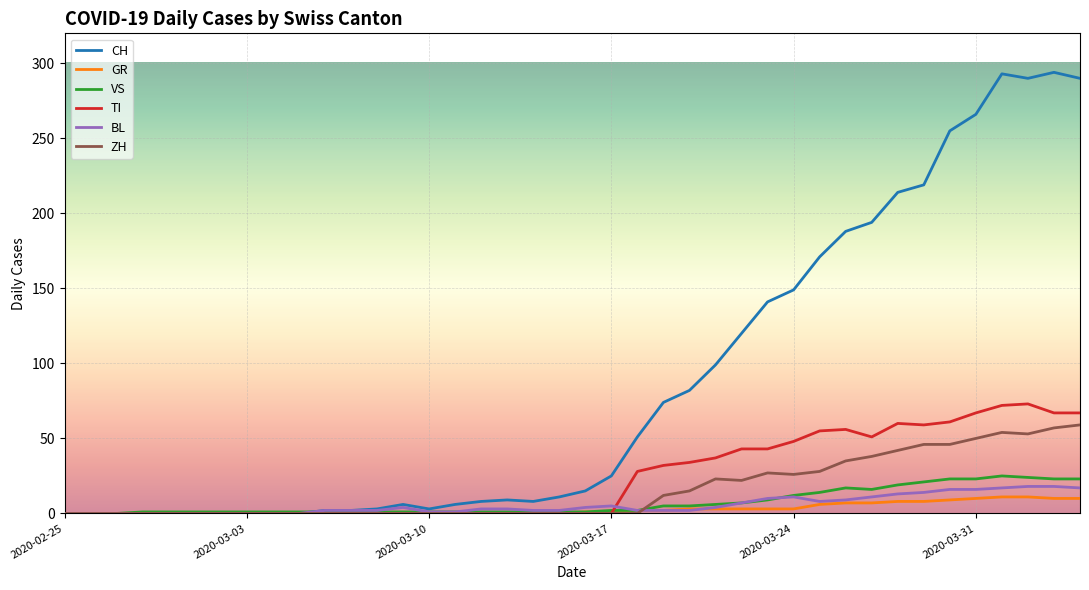

How many lines are shown in the chart?

6